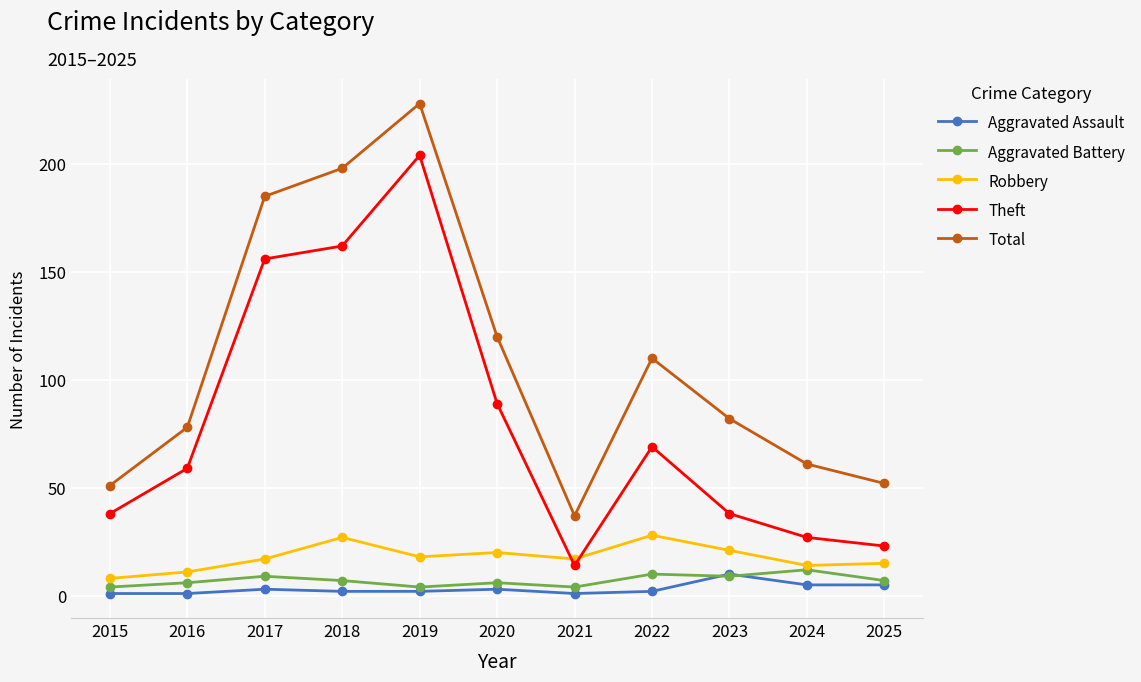

Reading left to right, list all the values displayed in this chart.

Aggravated Assault: 1	1	3	2	2	3	1	2	10	5	5
Aggravated Battery: 4	6	9	7	4	6	4	10	9	12	7
Robbery: 8	11	17	27	18	20	17	28	21	14	15
Theft: 38	59	156	162	204	89	14	69	38	27	23
Total: 51	78	185	198	228	120	37	110	82	61	52